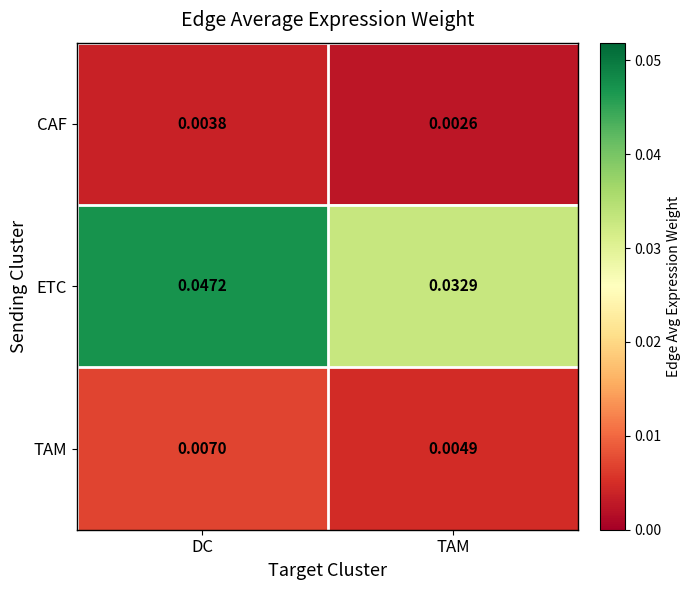

Which category has the lowest value across all series?

TAM